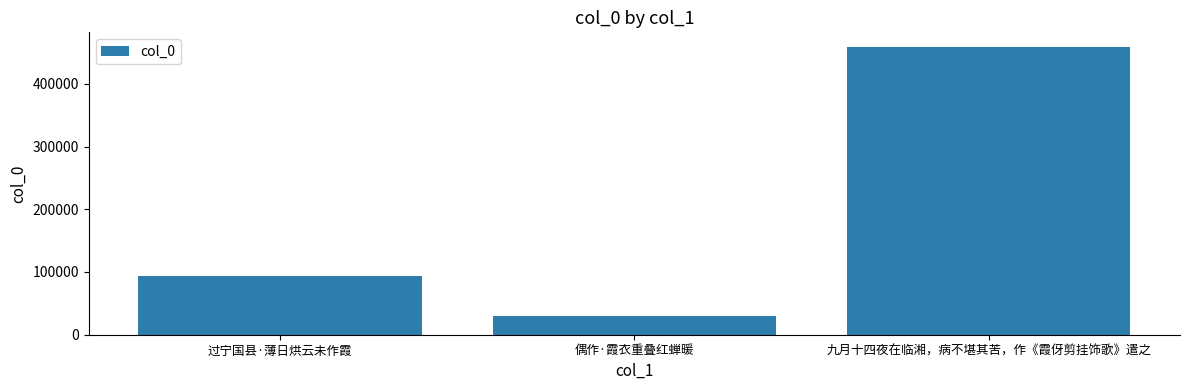

What is the label of the 2nd bar from the right?

偶作·霞衣重叠红蝉暖